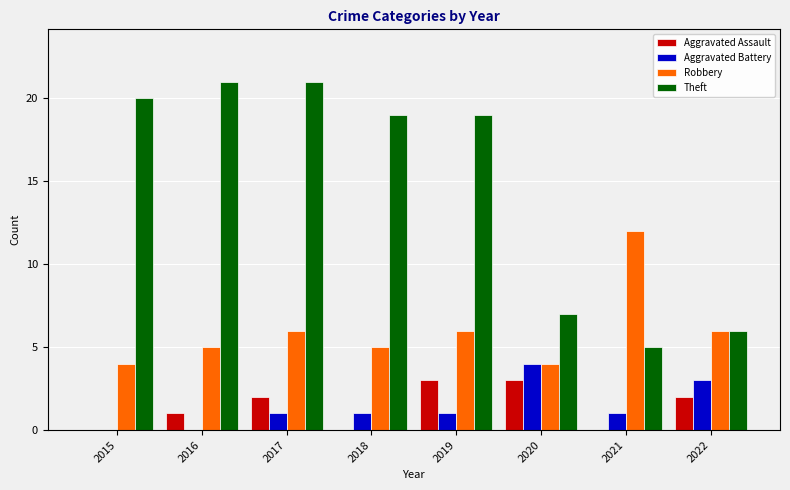

What is the greatest value displayed?

21